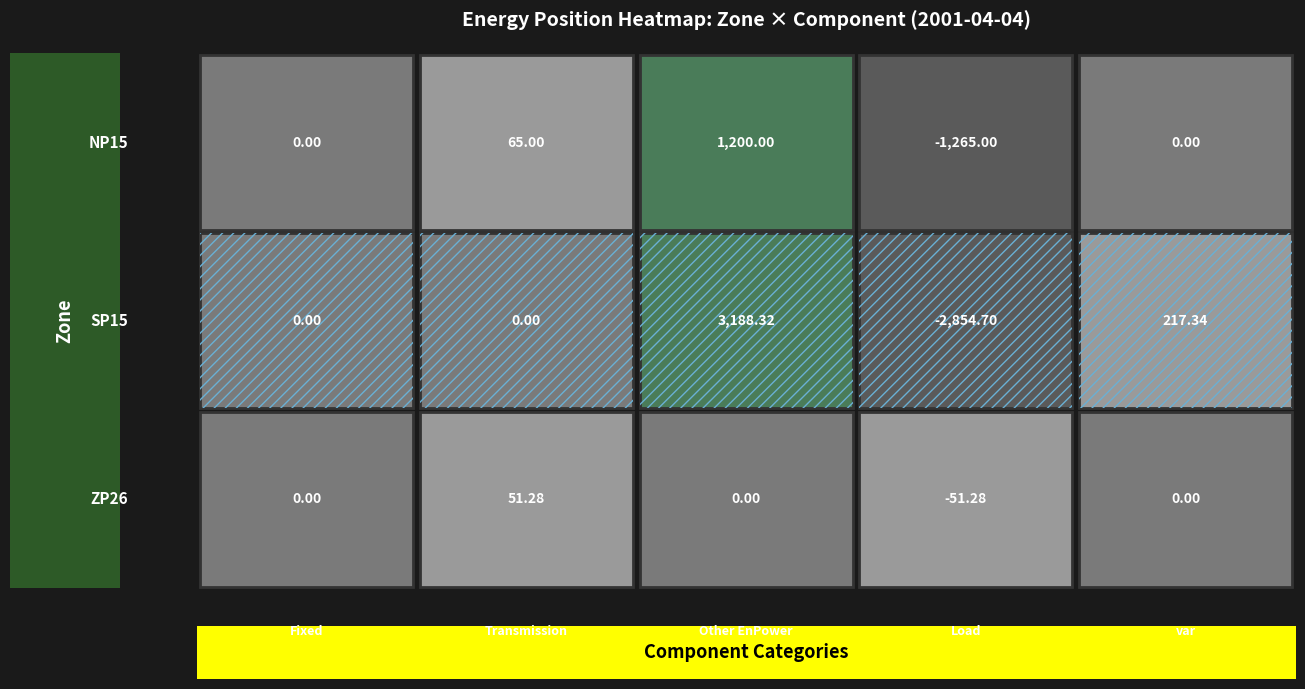

Where is NP15 nearest to the value -32?

Fixed